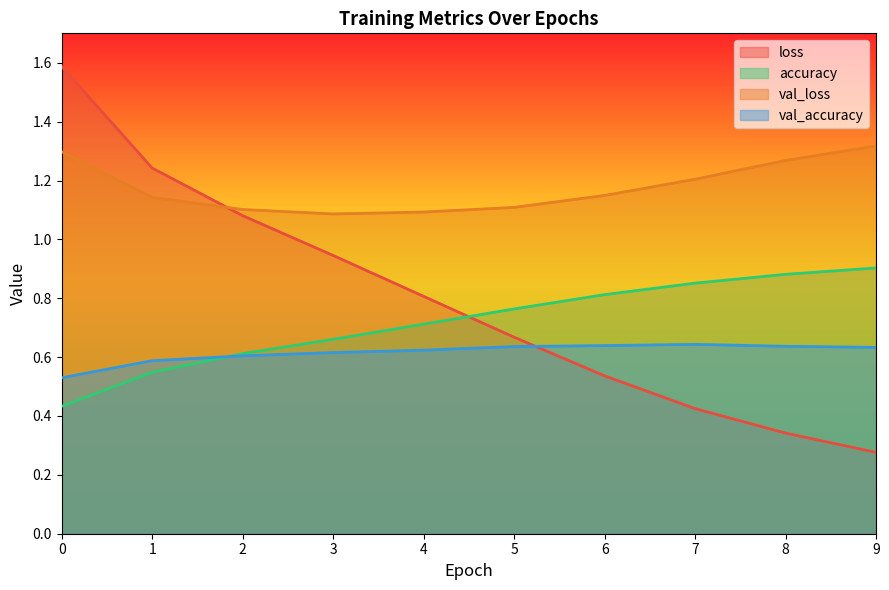

What is the sum of the loss values at 3 and 0?

2.5